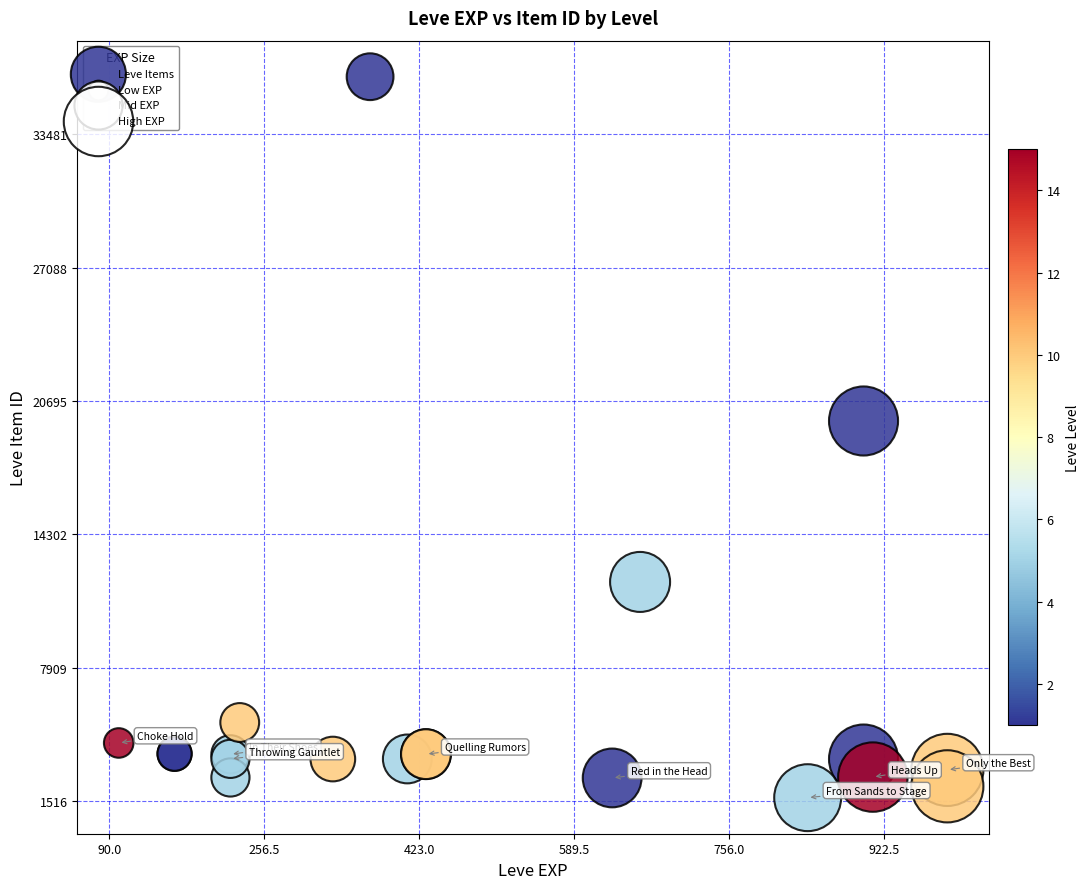

What Y value in the scatter plot is closest to 18967?

19744